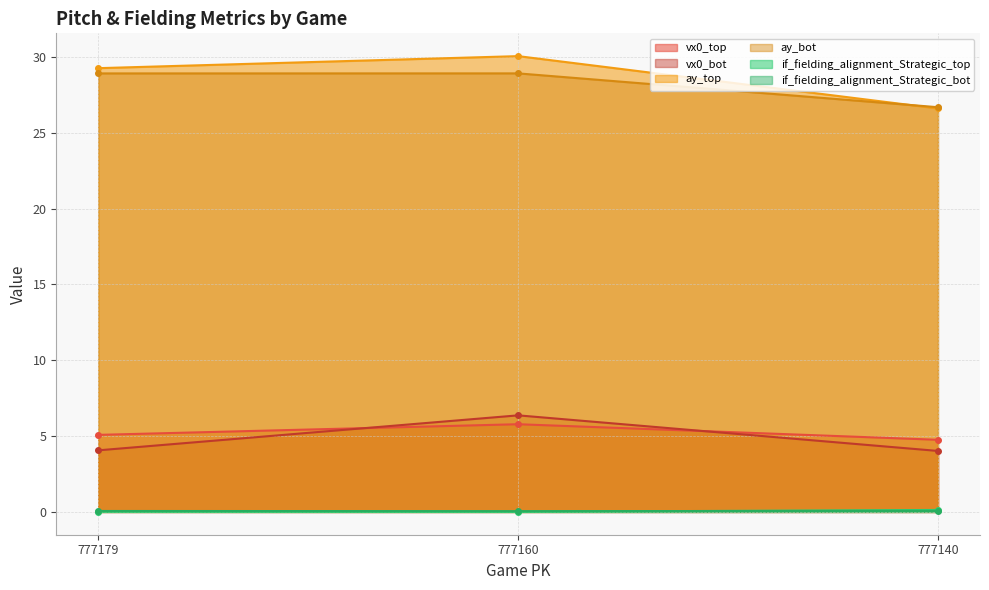

What is the total value across all series at 777179?

67.4